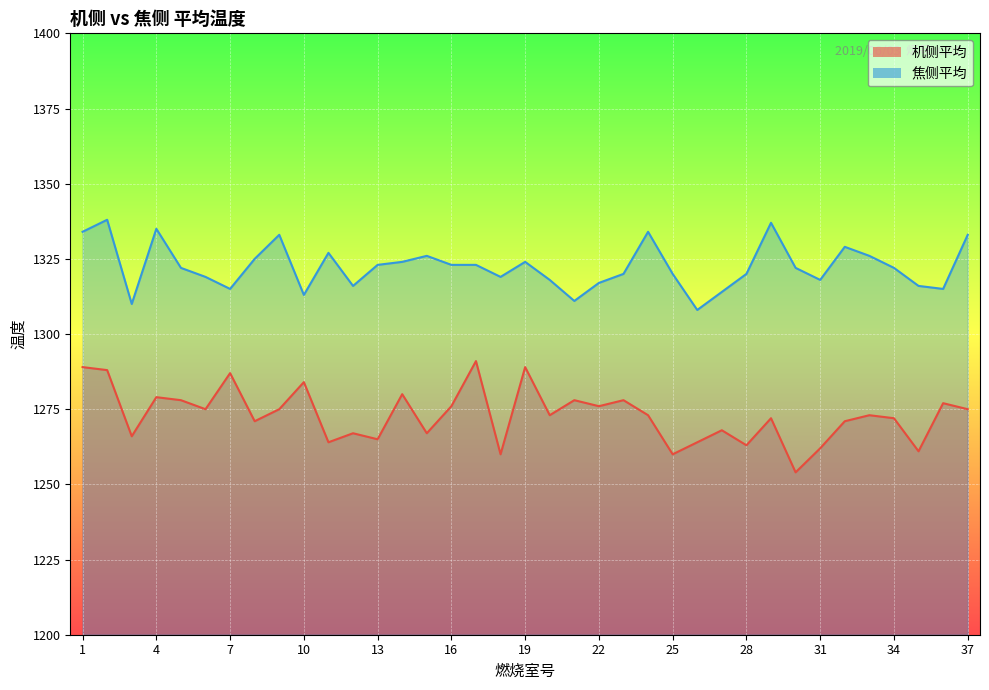

How many data points in 机侧平均 are above 1273?

17